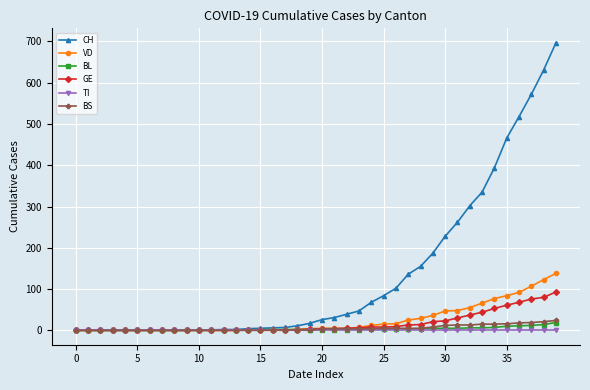

Which series has the largest total across all categories?

CH